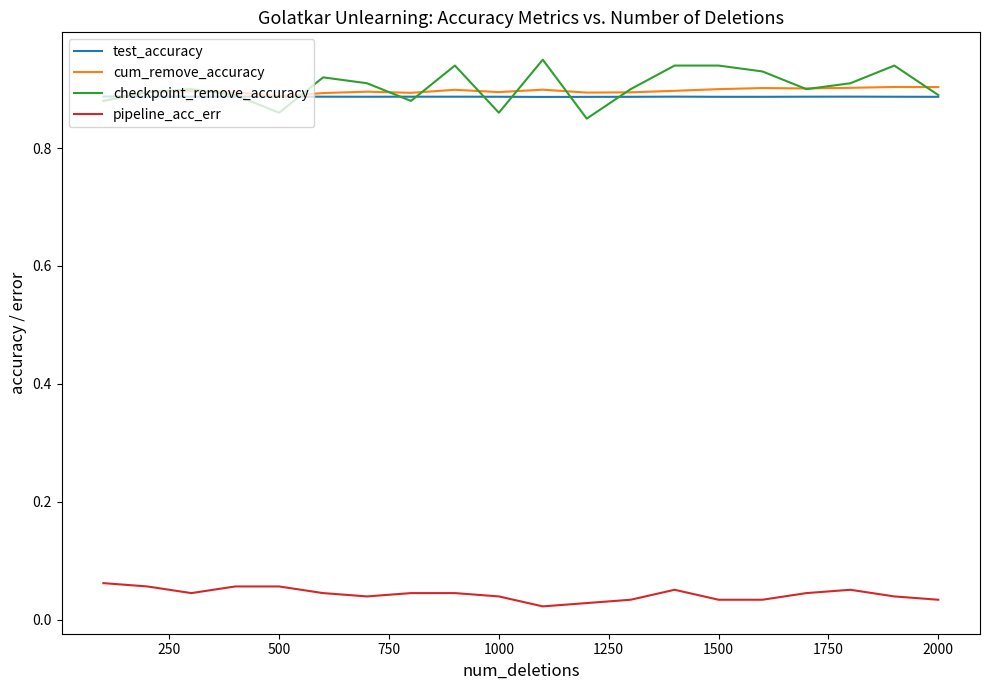

Which series has the largest range (max minus min)?

checkpoint_remove_accuracy